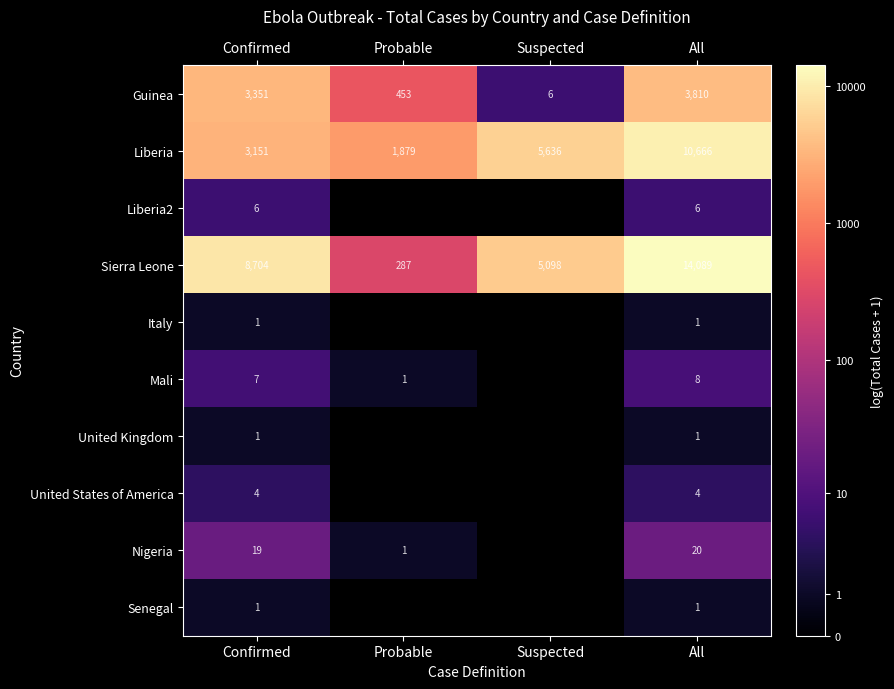

Is the value of Mali at All greater than the value of Liberia at Probable?

No